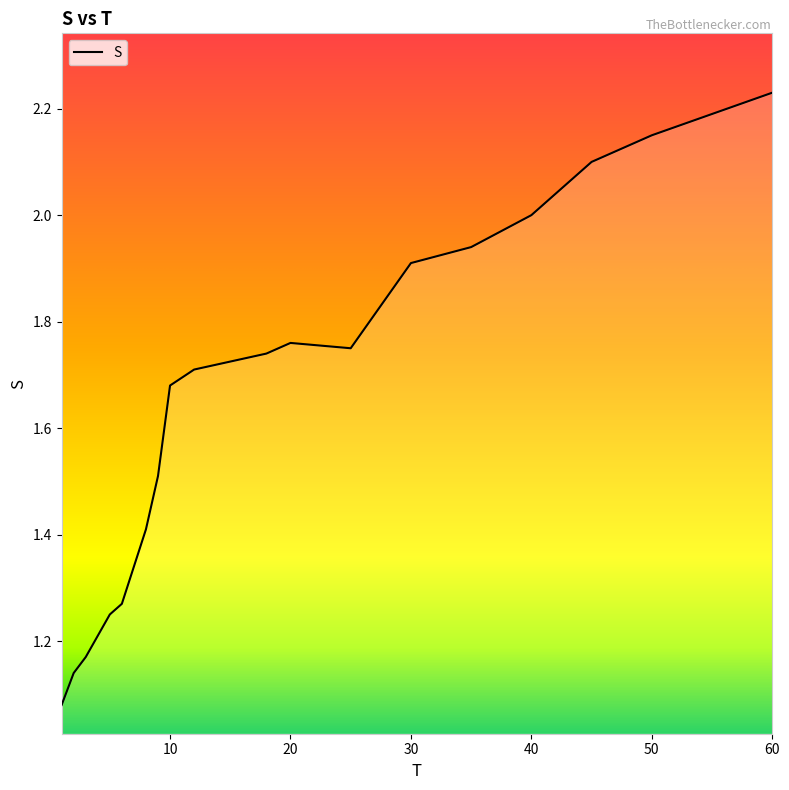

How many lines are shown in the chart?

1